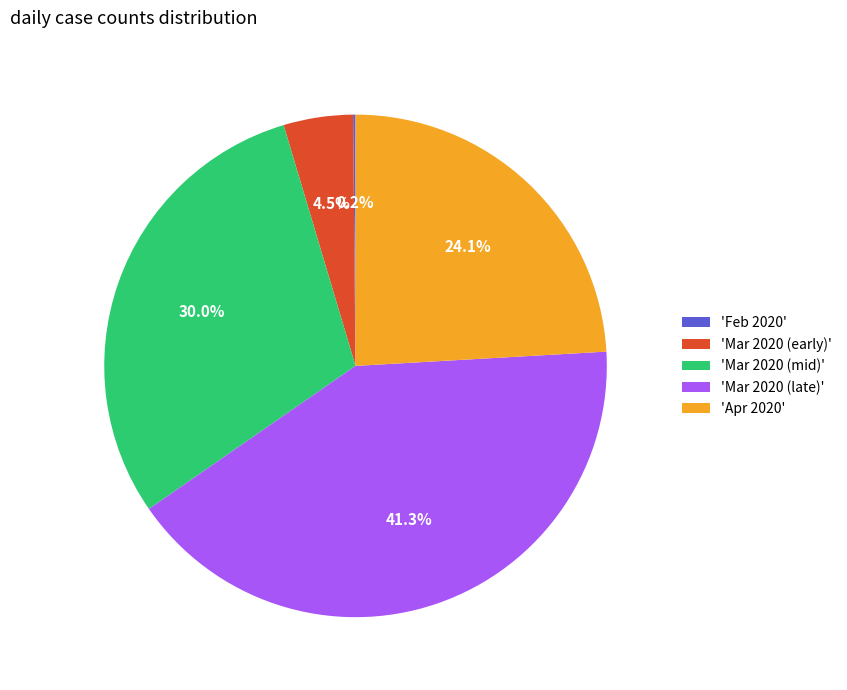

Does 'Mar 2020 (early)' account for over 50% of the chart?

No